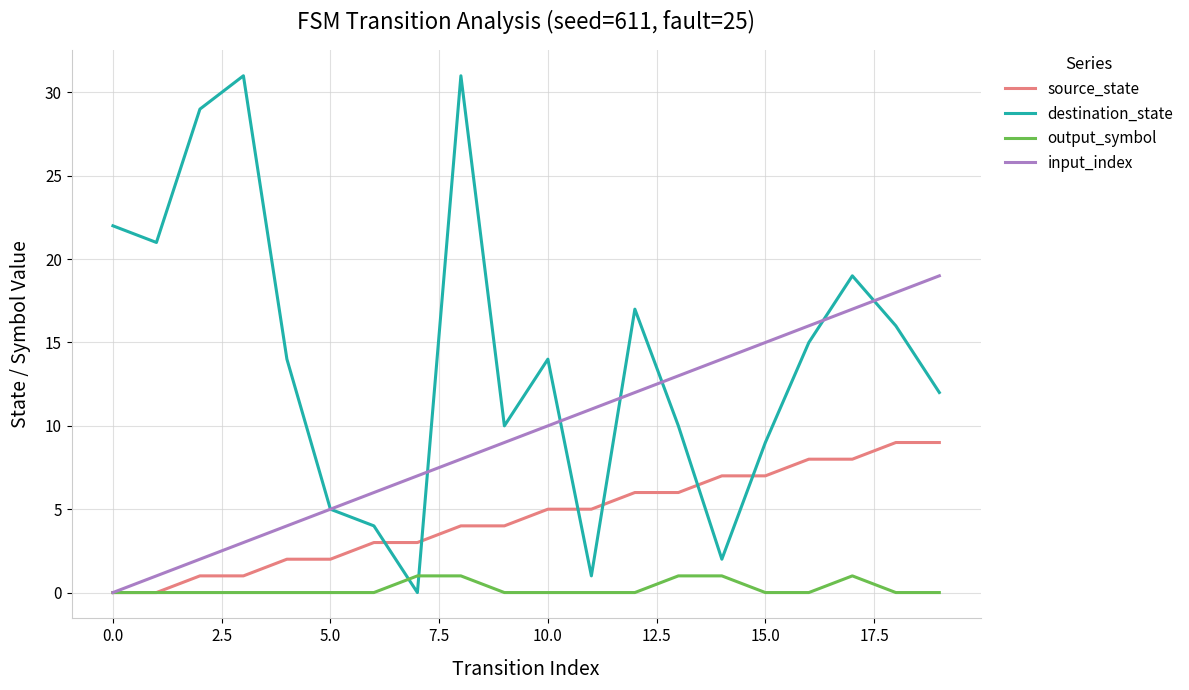

Rank the series by their average value, from lowest to highest.

output_symbol, source_state, input_index, destination_state